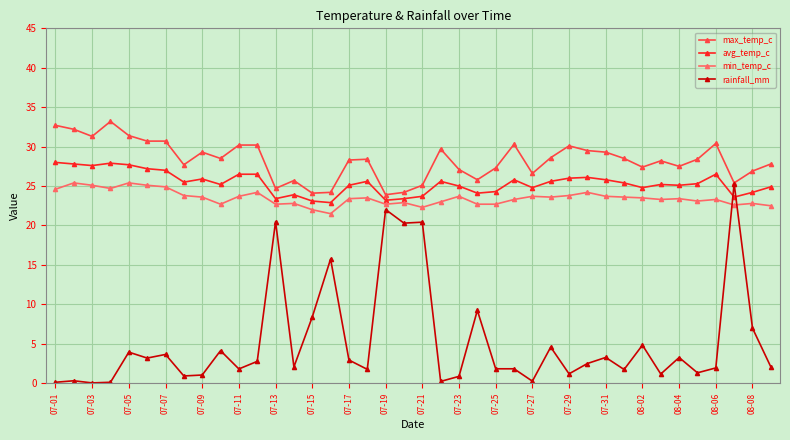

Does the chart display data point markers on the line(s)?

Yes